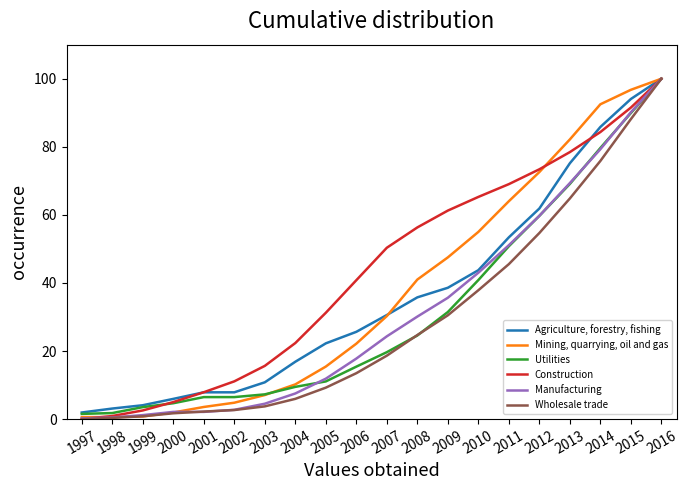

Between 2000 and 2006, which series saw the biggest shift?

Construction